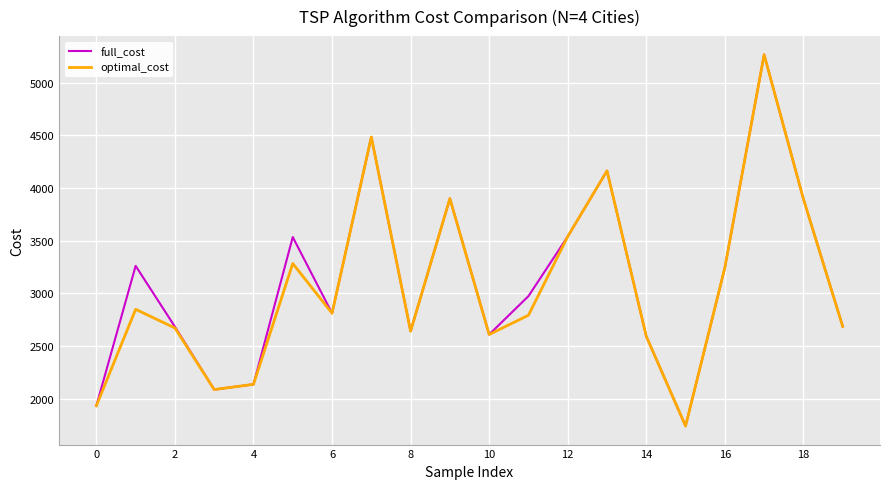

What is the greatest value displayed?

5264.2